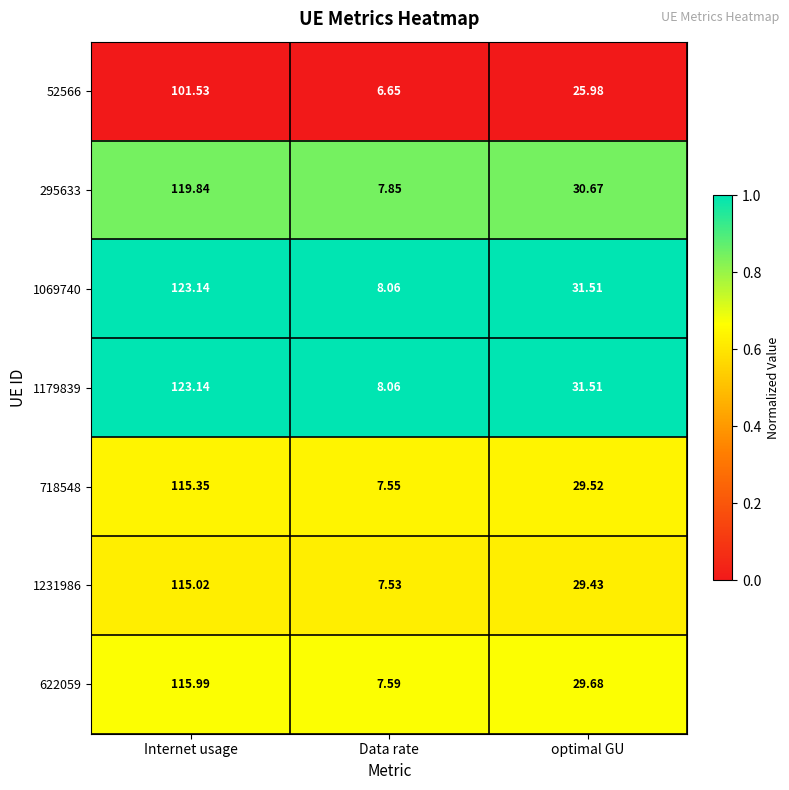

At which category is the sum across all series the highest?

Internet usage